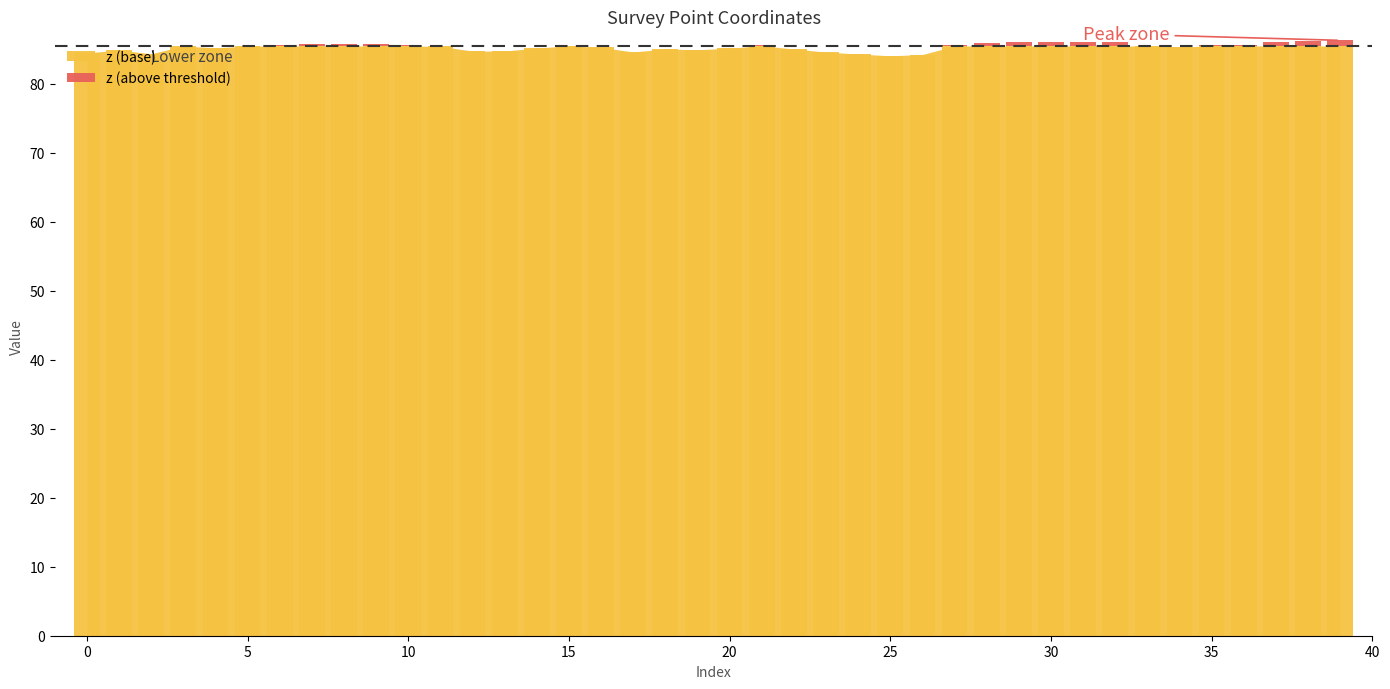

What is the difference between the values at 35 and 36?

0.1